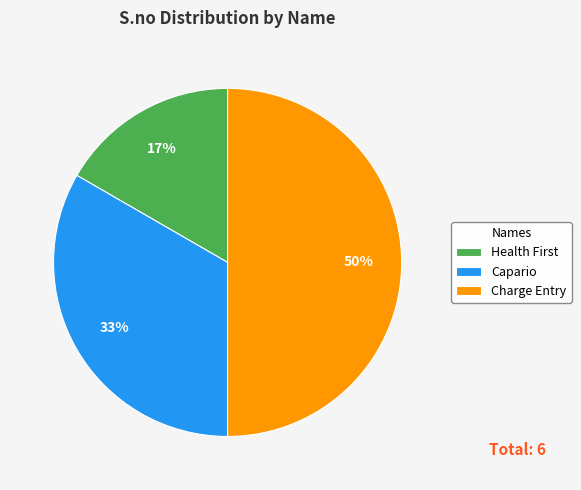

Do Capario and Charge Entry together represent more than half of the pie?

Yes